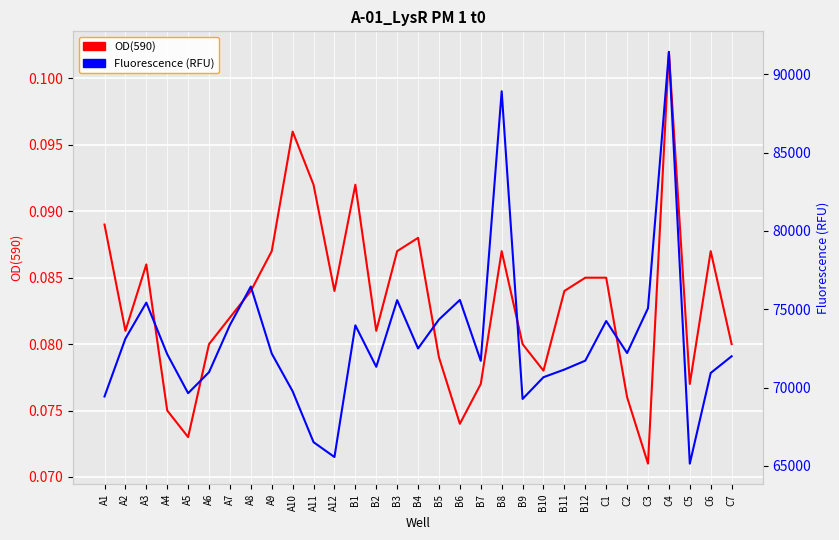

Which series has the largest range (max minus min)?

Fluorescence (RFU)